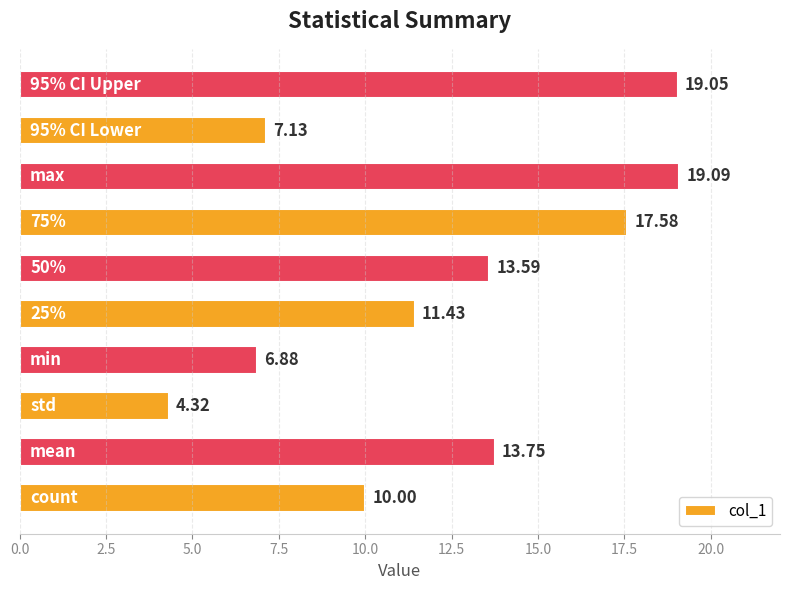

What is the average value?

12.3